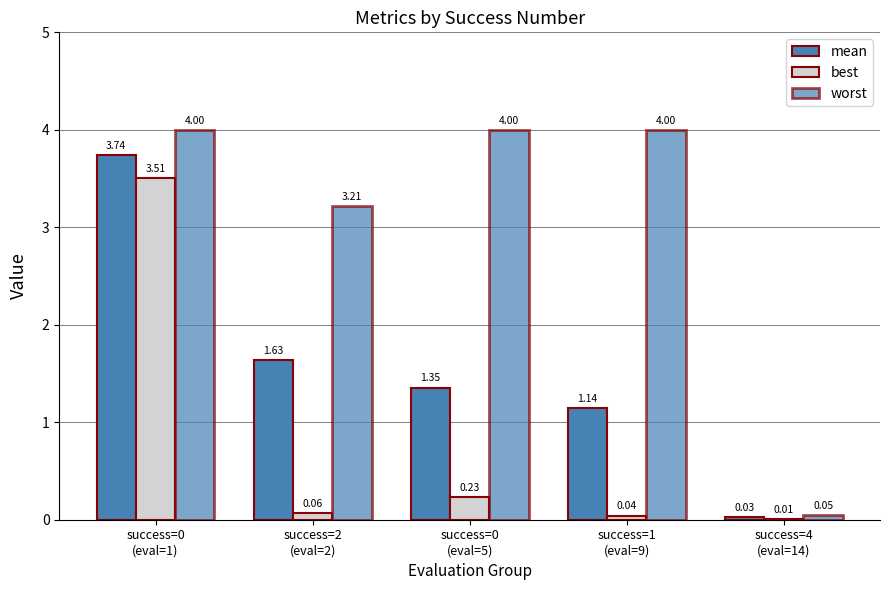

How many distinct data groups are displayed?

3